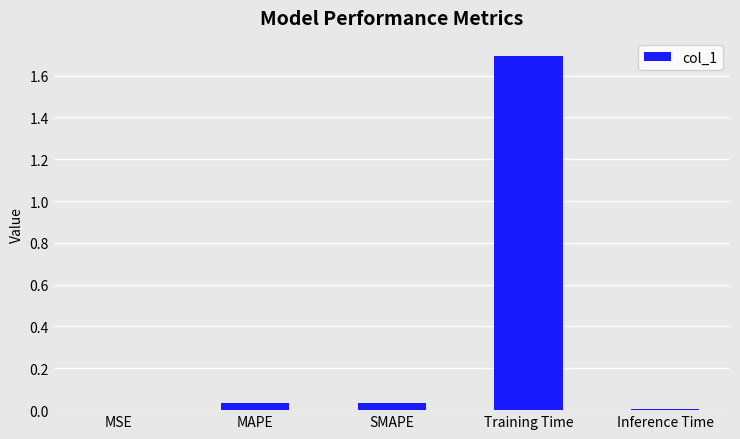

Does the chart contain stacked bars?

No